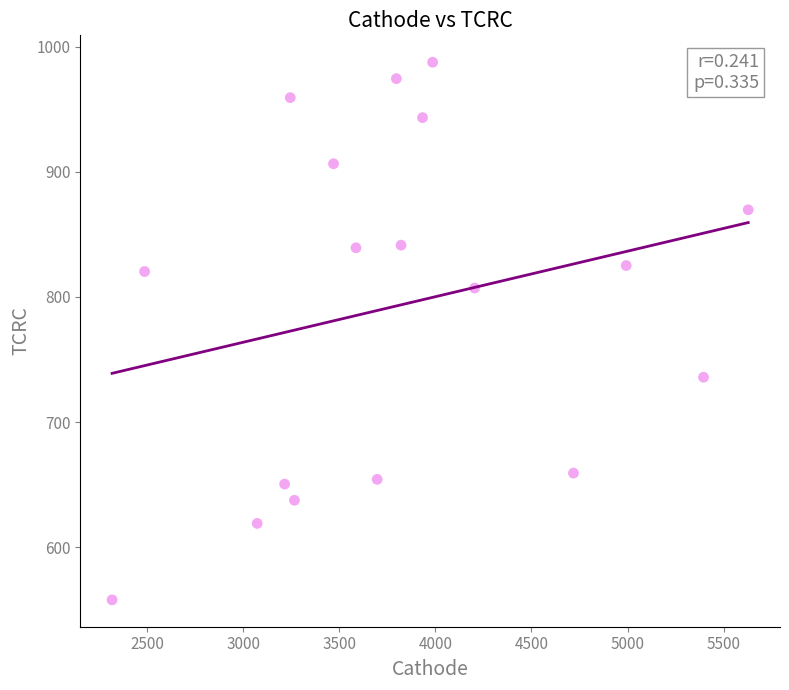

What is the range of X values (max minus min)?

3309.9